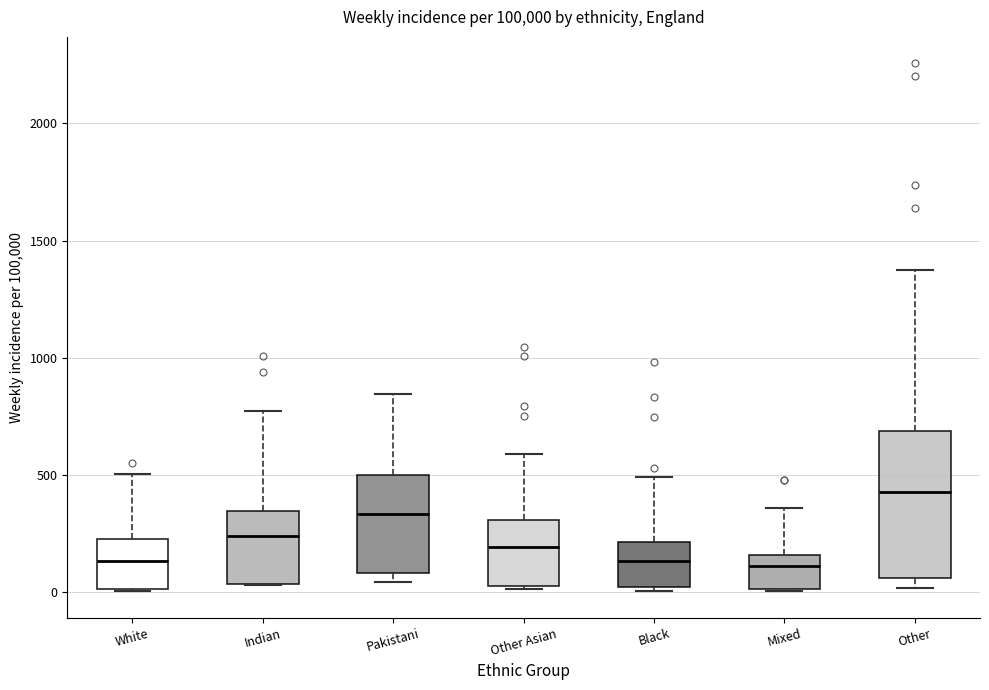

Reading left to right, transcribe this box plot: for each box, give where its median line is, the range the box spans, and where its two whiskers end, as read against the y-axis. The values are not printed on the chart, so give them approximately, as read against the axis.

White: median 150, box 0 to 250, whiskers 0 to 500
Indian: median 250, box 50 to 350, whiskers 50 to 750
Pakistani: median 350, box 100 to 500, whiskers 50 to 850
Other Asian: median 200, box 0 to 300, whiskers 0 to 600
Black: median 150, box 0 to 200, whiskers 0 (just below the box's lower edge) to 500
Mixed: median 100, box 0 to 150, whiskers 0 to 350
Other: median 450, box 50 to 700, whiskers 0 to 1400